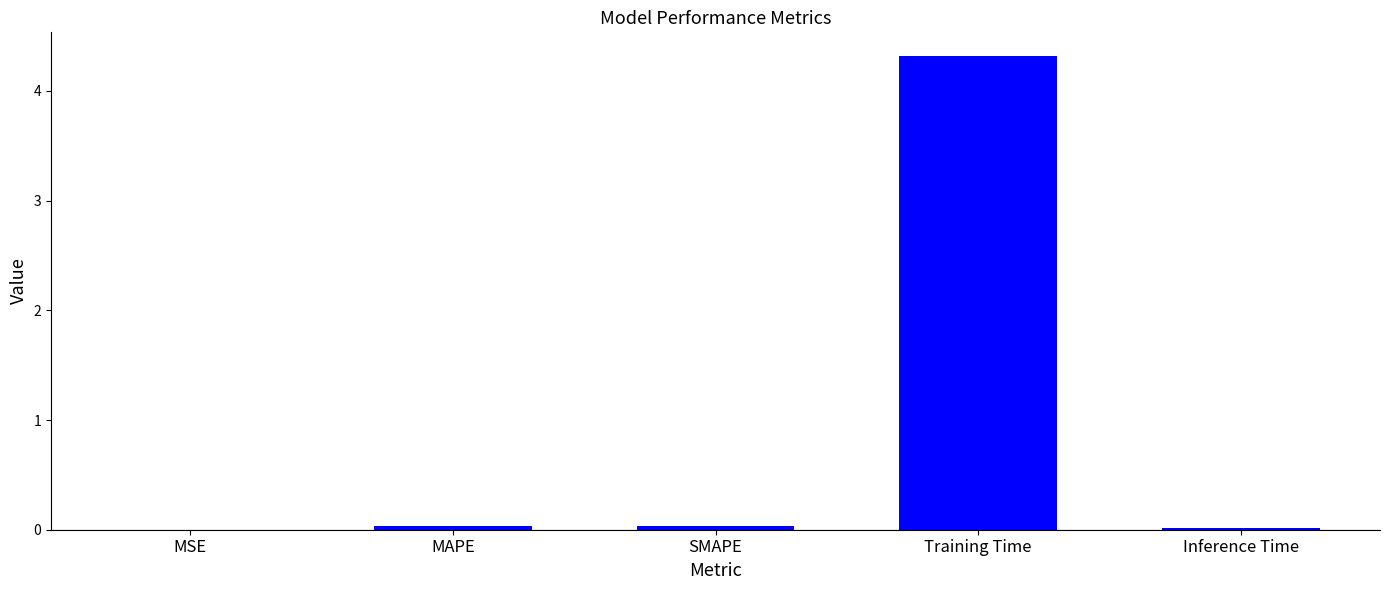

What is the change in value from Training Time to Inference Time?

-4.3